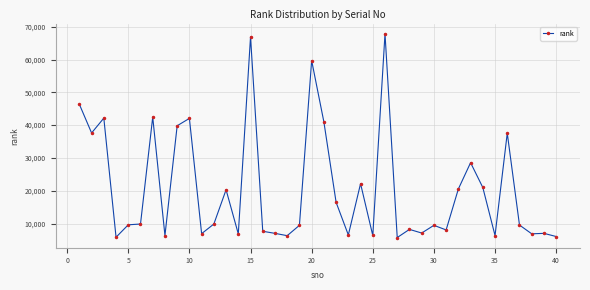

How many lines are shown in the chart?

1